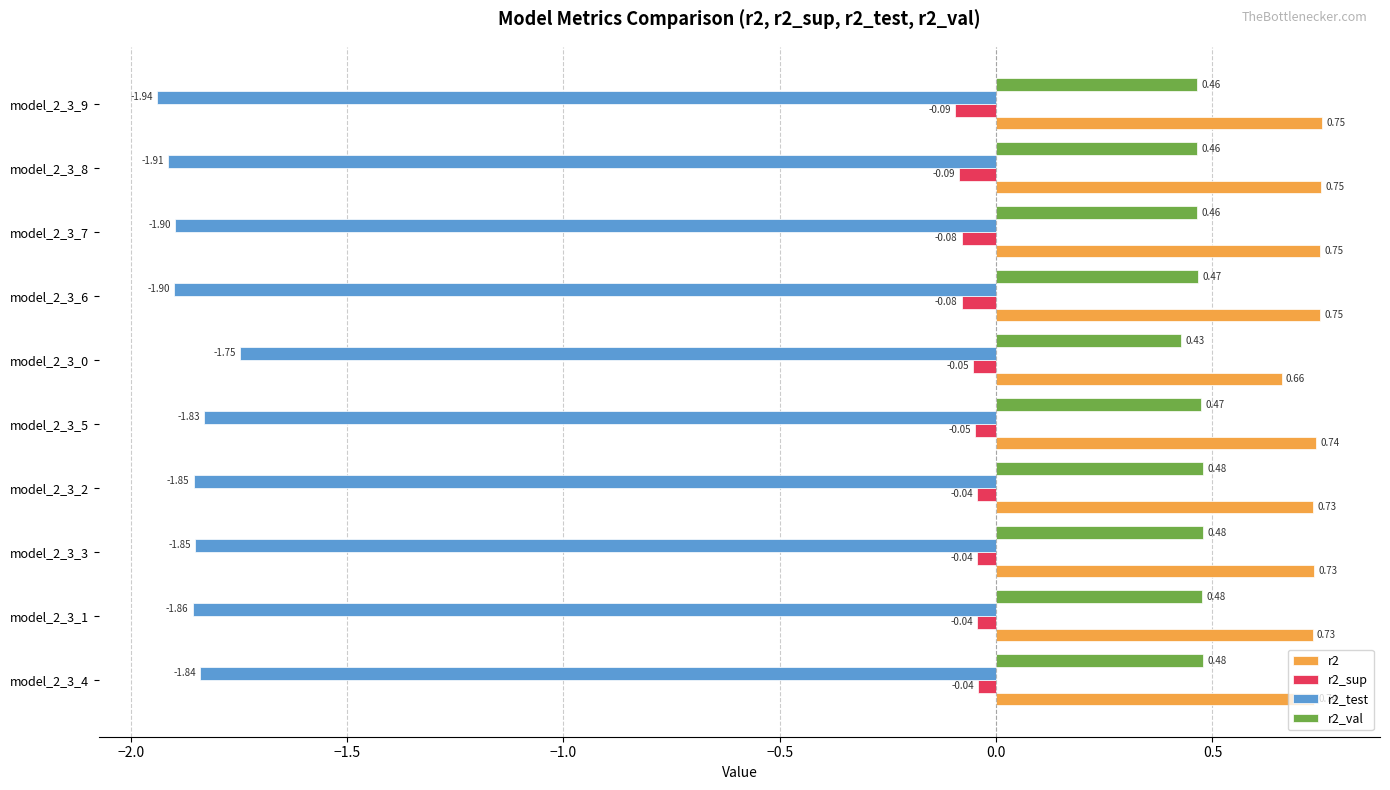

What is the average value of the r2_test series?

-1.9